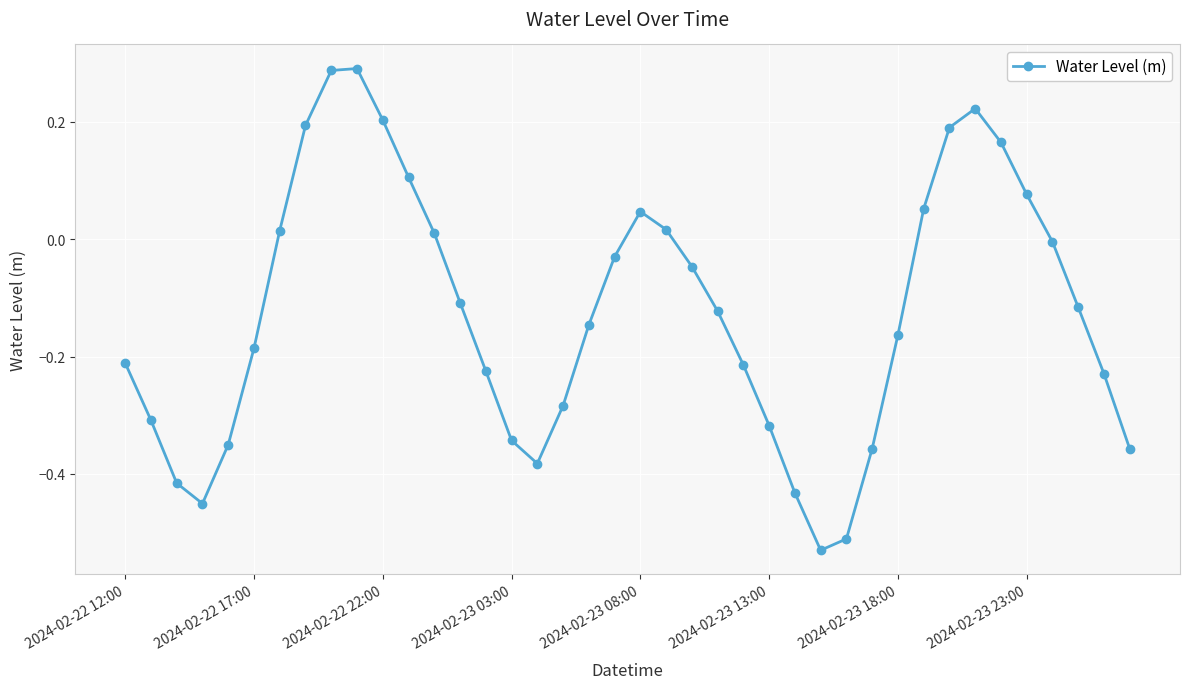

How many lines are shown in the chart?

1